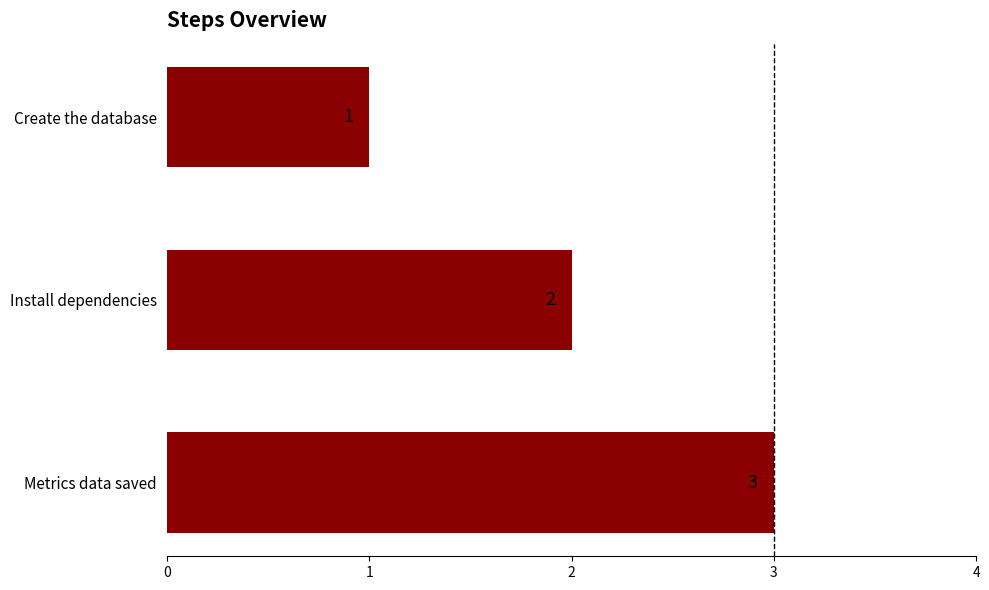

What is the maximum value shown in the chart?

3